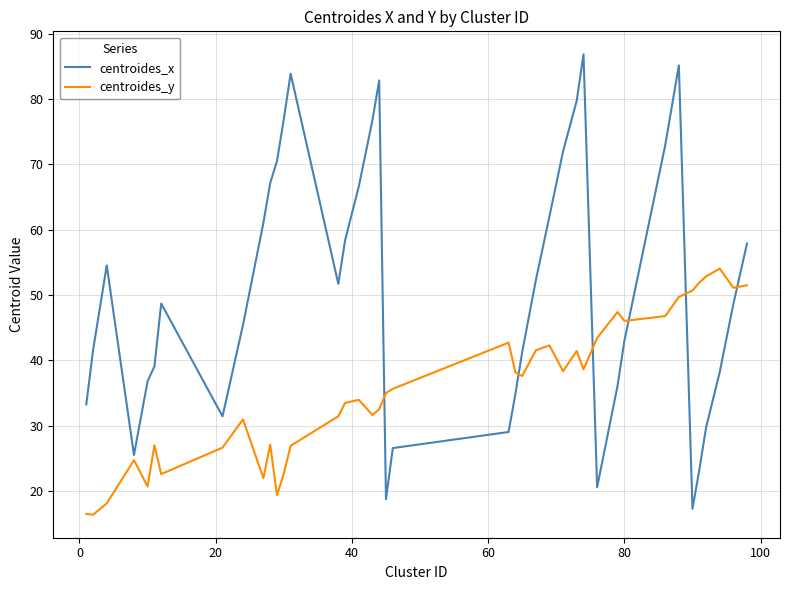

Which series has the largest range (max minus min)?

centroides_x